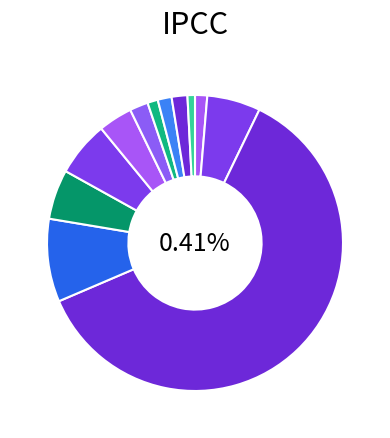

What is the largest slice in the pie chart?

ef_agrc_anaerobicdom_rice_kg_ch4_ha